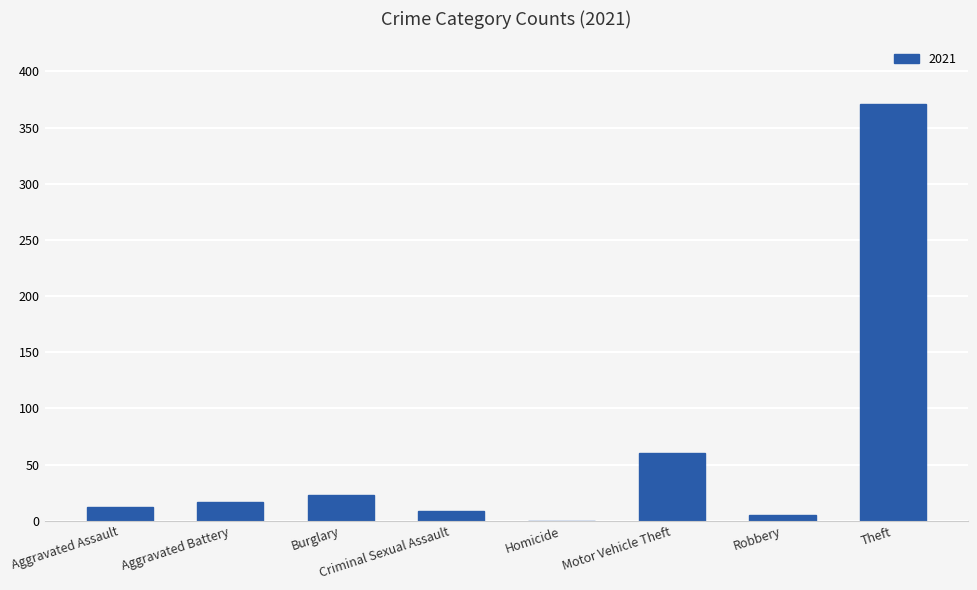

What is the greatest value displayed?

371